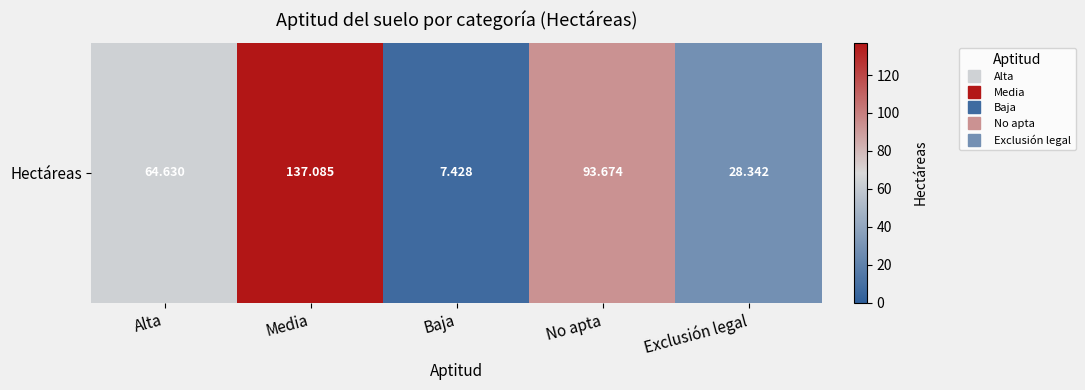

The value at Alta is 64.6. True or false?

True